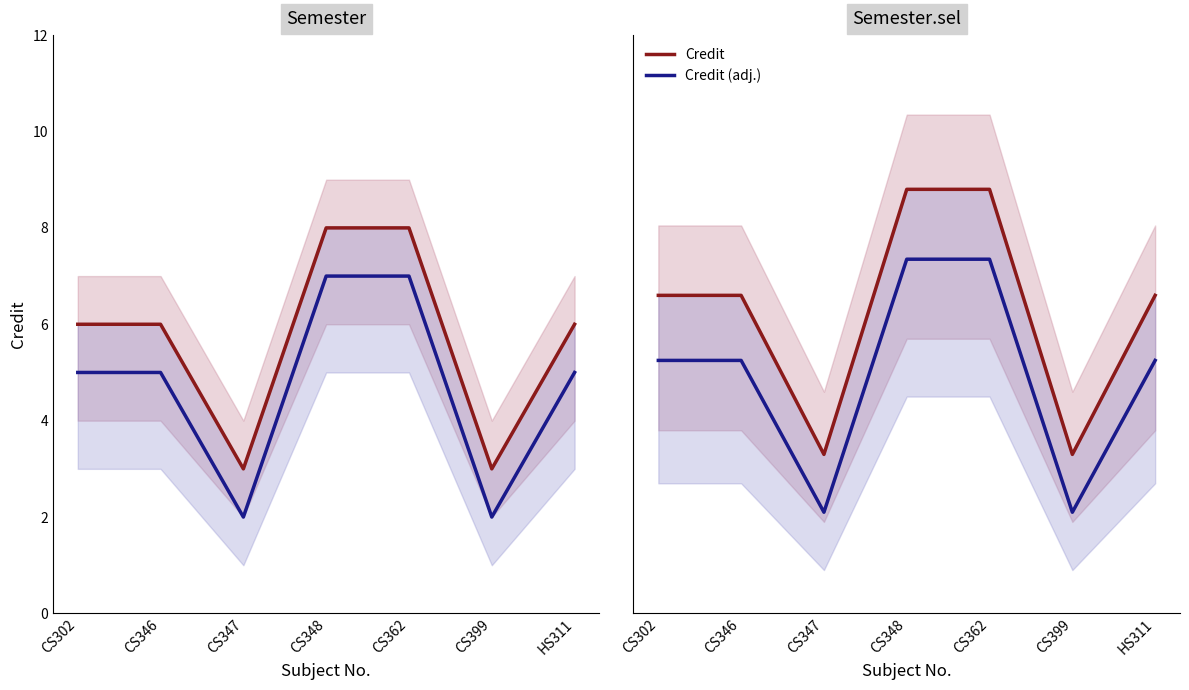

What are all the series names shown in the legend?

Credit, Credit (adj.)